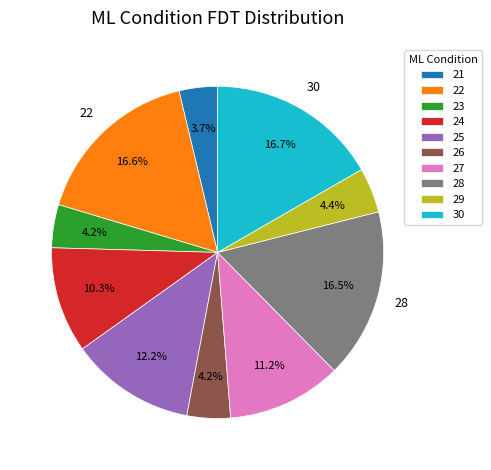

Does any single category account for the majority?

No